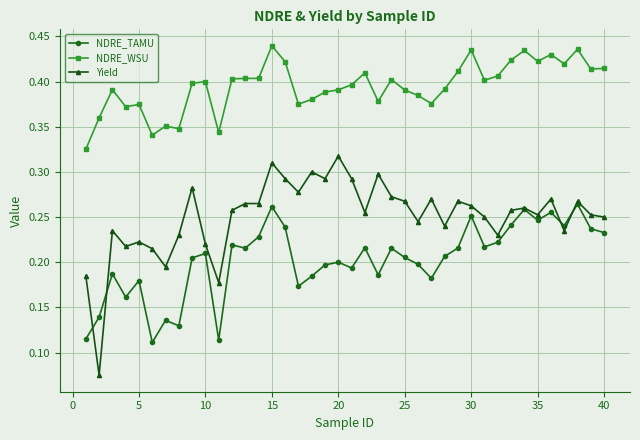

List the series in order of their peak value, lowest first.

NDRE_TAMU, Yield, NDRE_WSU